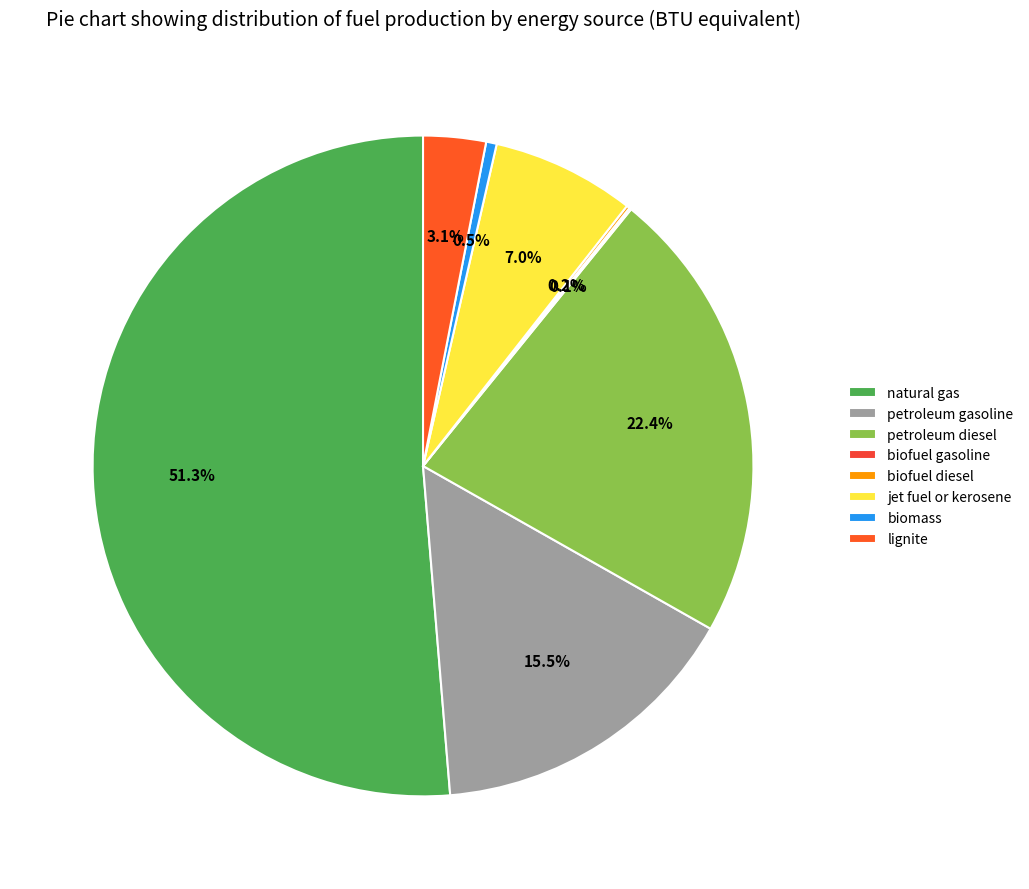

Does natural gas represent more than half of the total?

Yes